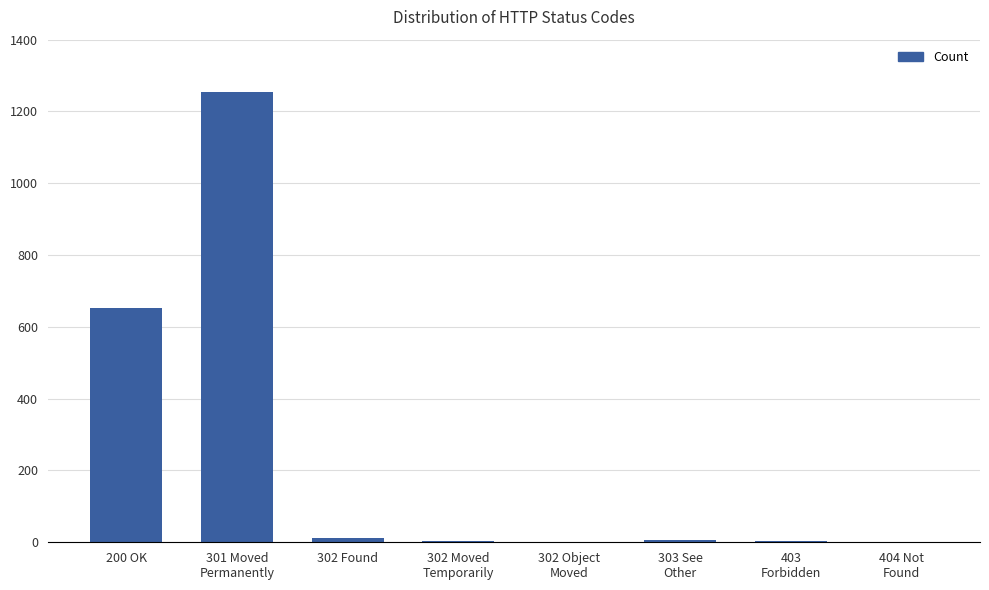

How many categories are shown in the chart?

8